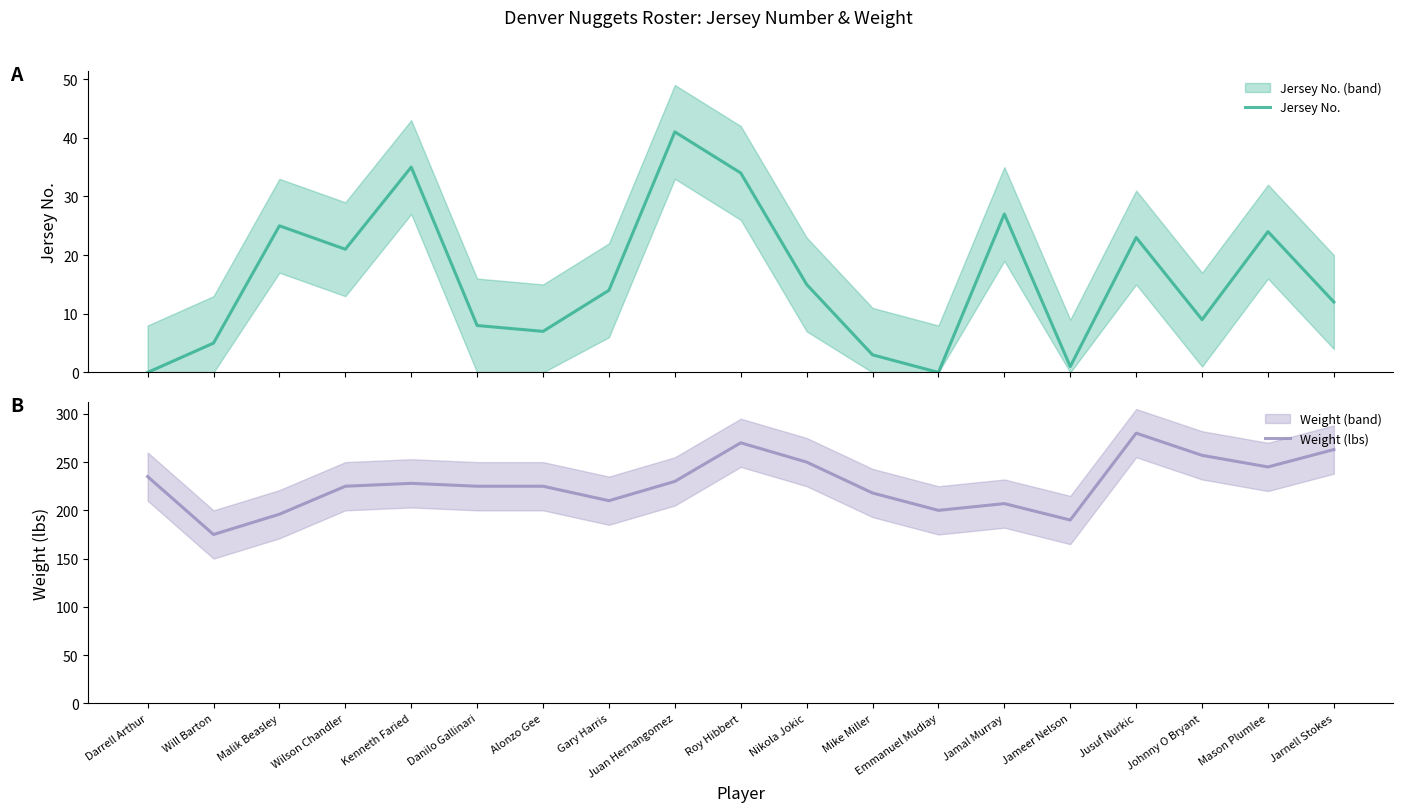

How many lines are shown in the chart?

2